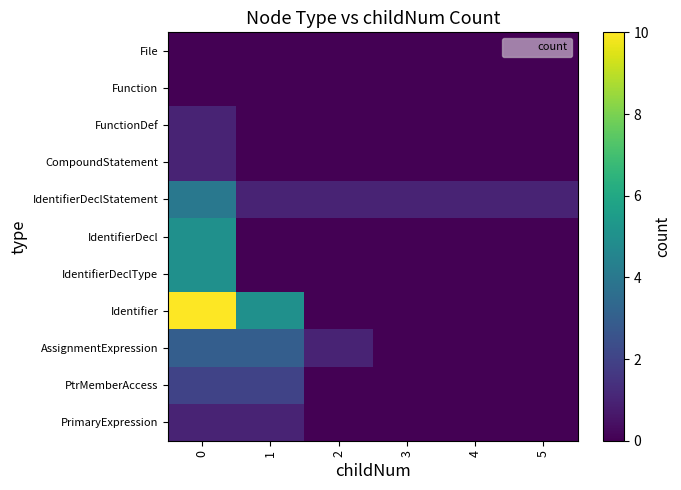

What is the total value across all series at 2?

2